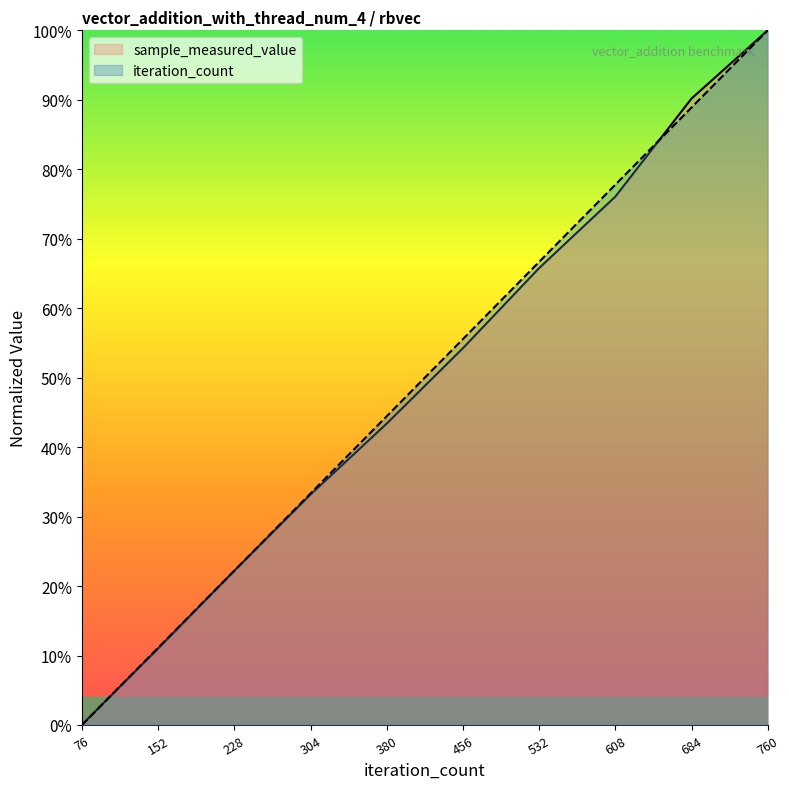

How many intersections are there between iteration_count and sample_measured_value?

1